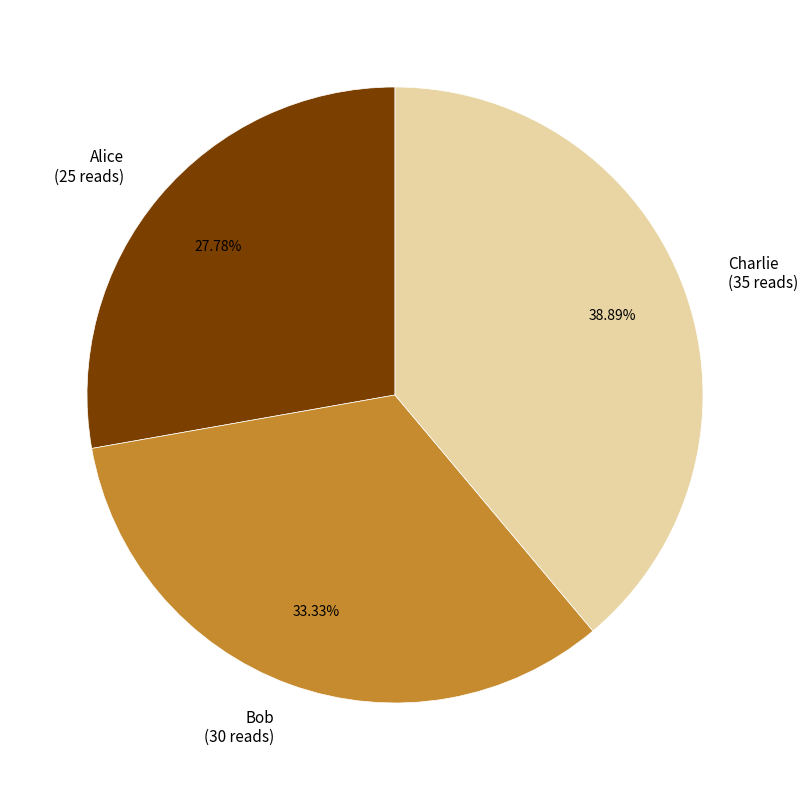

Between Alice and Bob, which is larger?

Bob